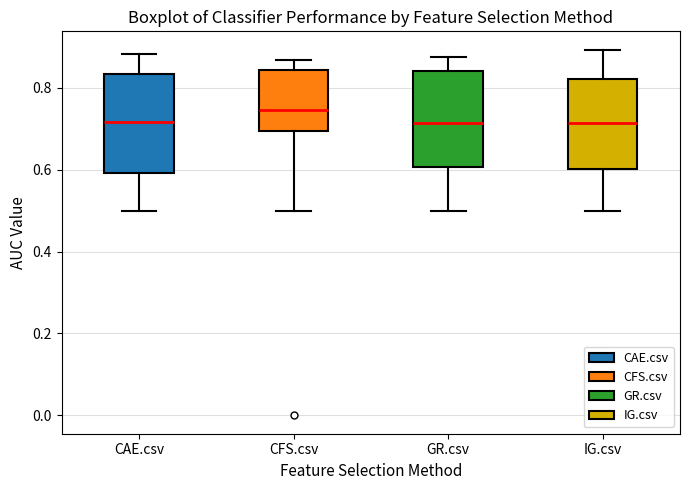

Reading left to right, read every box against the y-axis: the position of its median line, the range the box covers, and the ends of its whiskers. The values are not printed on the chart, so give them approximately, as read against the axis.

CAE.csv: median 0.72, box 0.60 to 0.84, whiskers 0.50 to 0.88
CFS.csv: median 0.74, box 0.70 to 0.84, whiskers 0.50 to 0.86
GR.csv: median 0.72, box 0.60 to 0.84, whiskers 0.50 to 0.88
IG.csv: median 0.72, box 0.60 to 0.82, whiskers 0.50 to 0.90